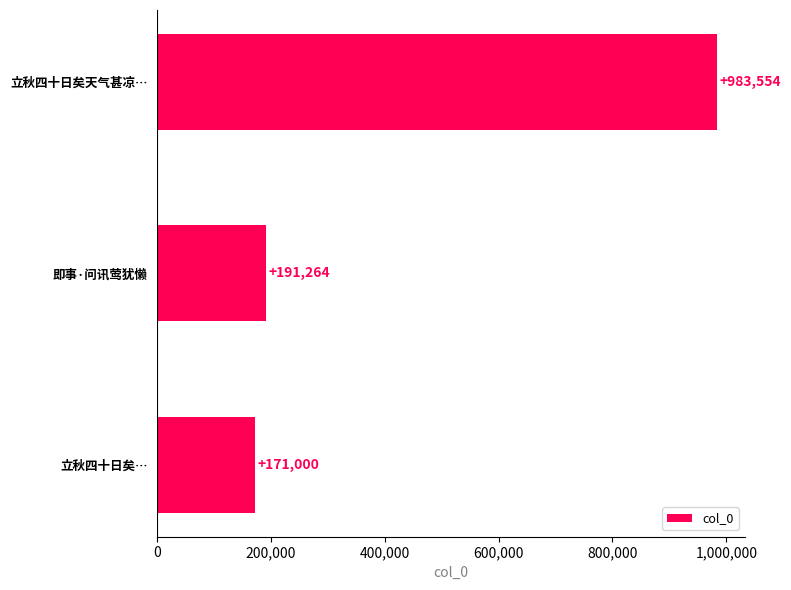

How many data points does each series have?

3